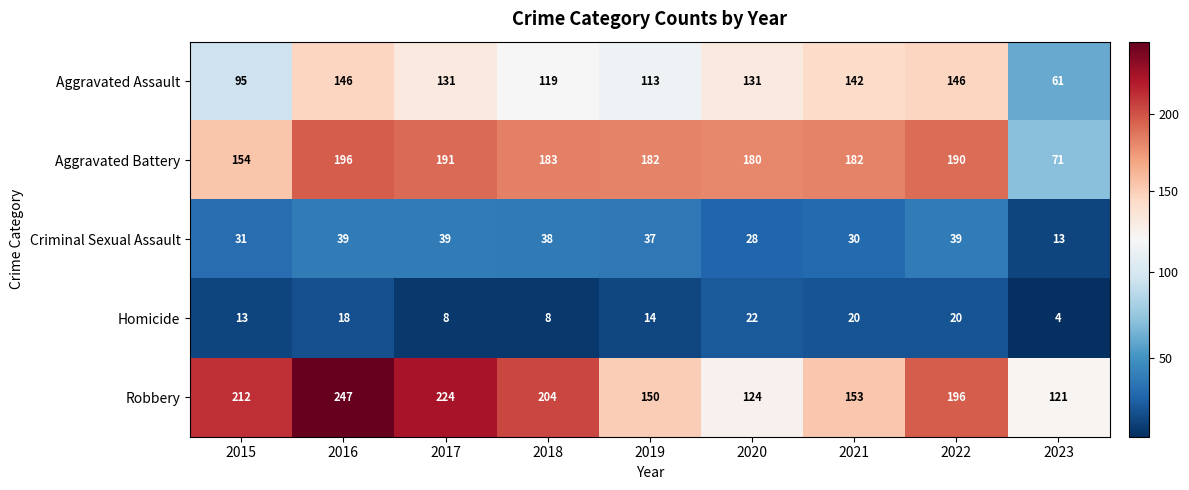

Which series has the largest total across all categories?

Robbery